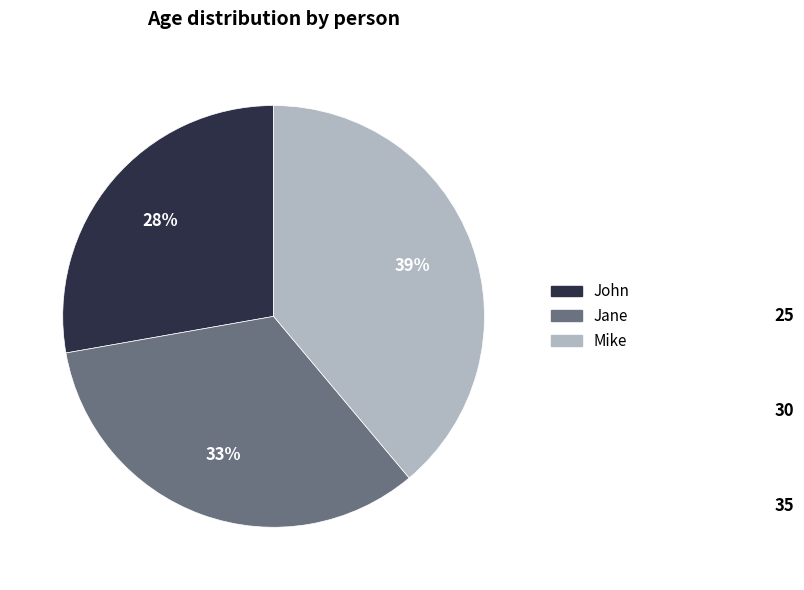

To the nearest percent, what is the difference between the Mike and Jane slice percentages?

6%